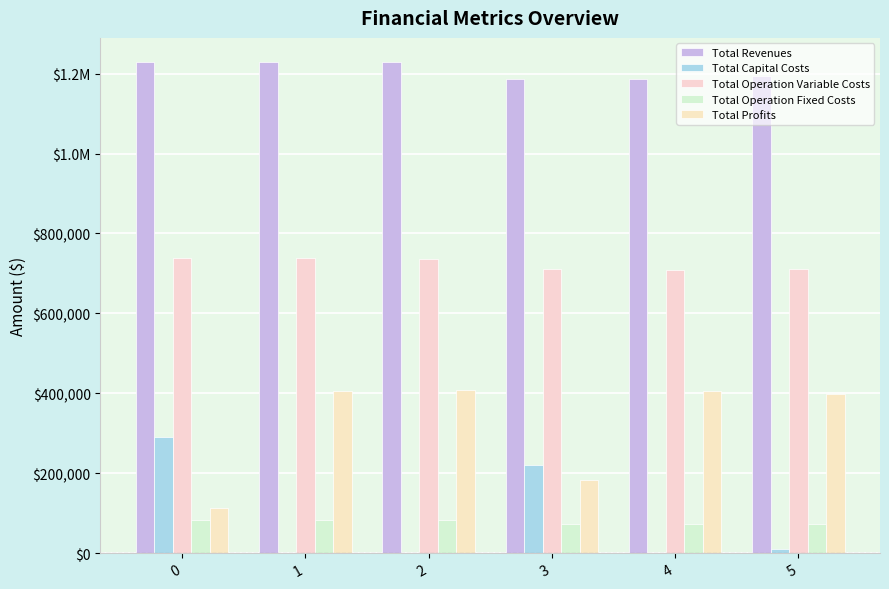

What are all the series names shown in the legend?

Total Revenues, Total Capital Costs, Total Operation Variable Costs, Total Operation Fixed Costs, Total Profits